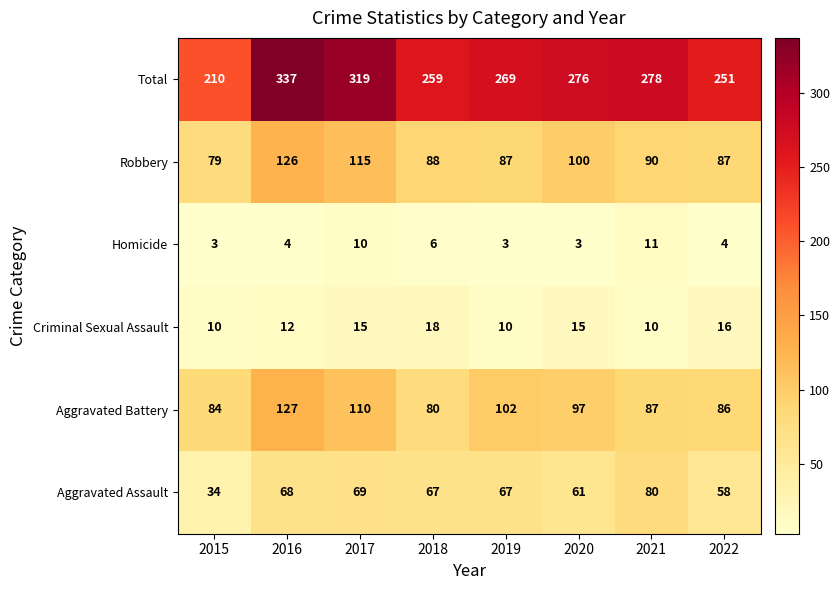

Which series has the largest total across all categories?

Total